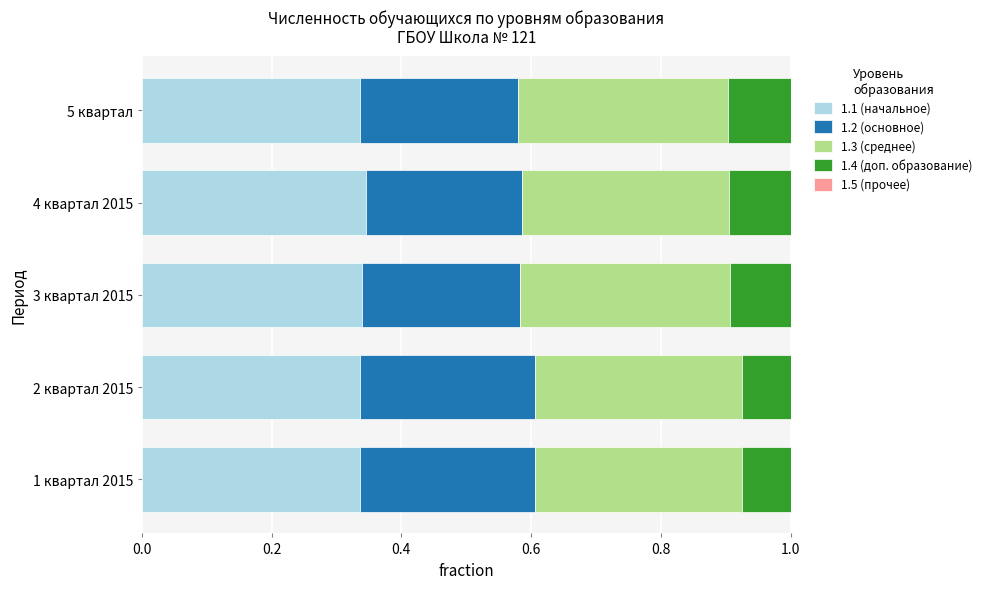

What is the total value across all series at 1 квартал 2015?

1.0